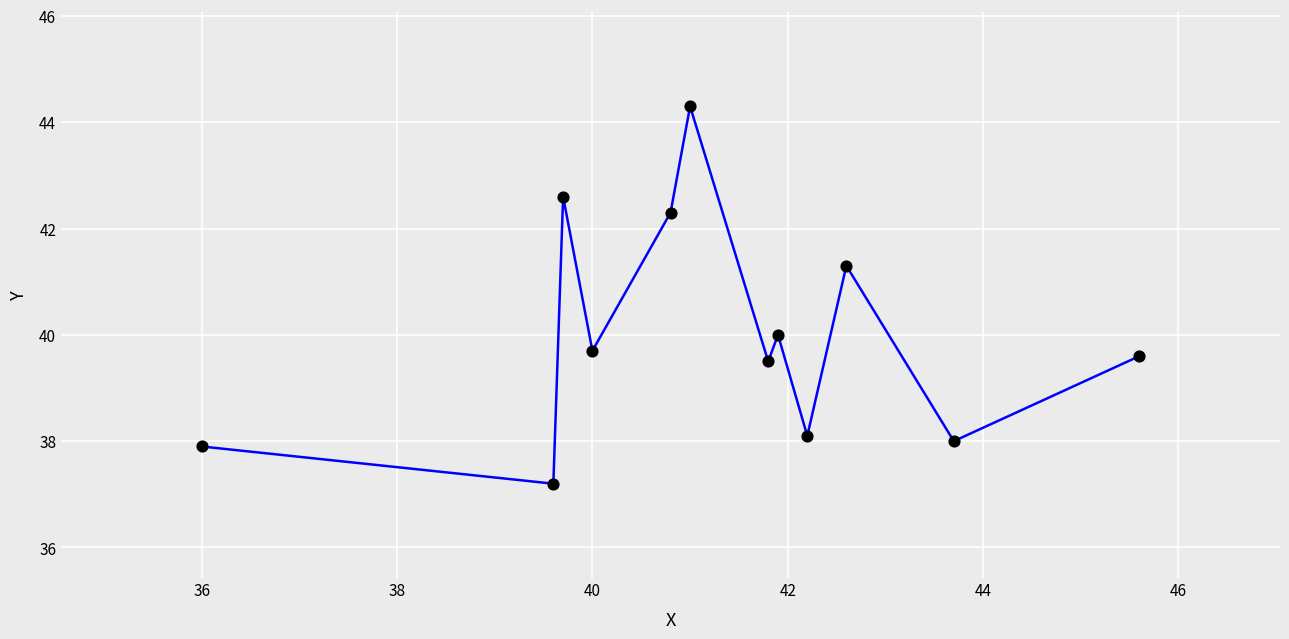

What is the average Y value?

40.0